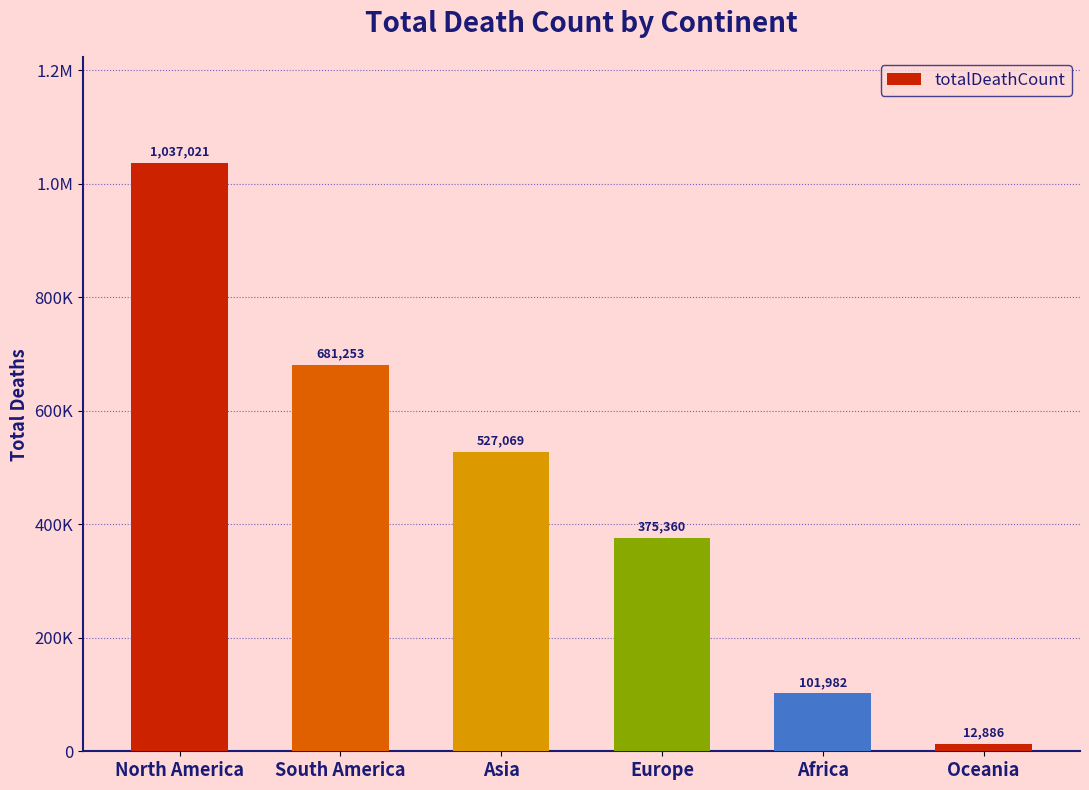

Reading left to right, what are all the values shown in this chart?

North America=1037021	South America=681253	Asia=527069	Europe=375360	Africa=101982	Oceania=12886